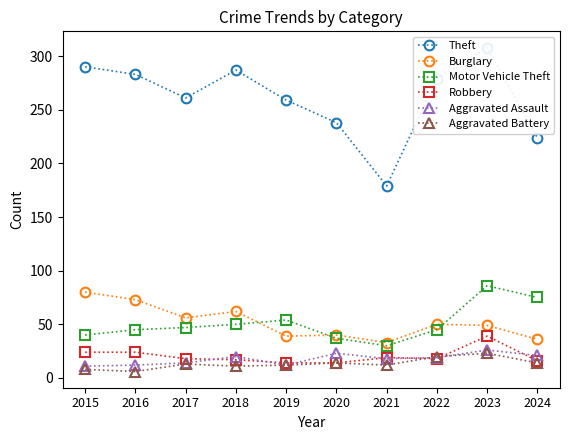

Count the number of categories in the chart.

10